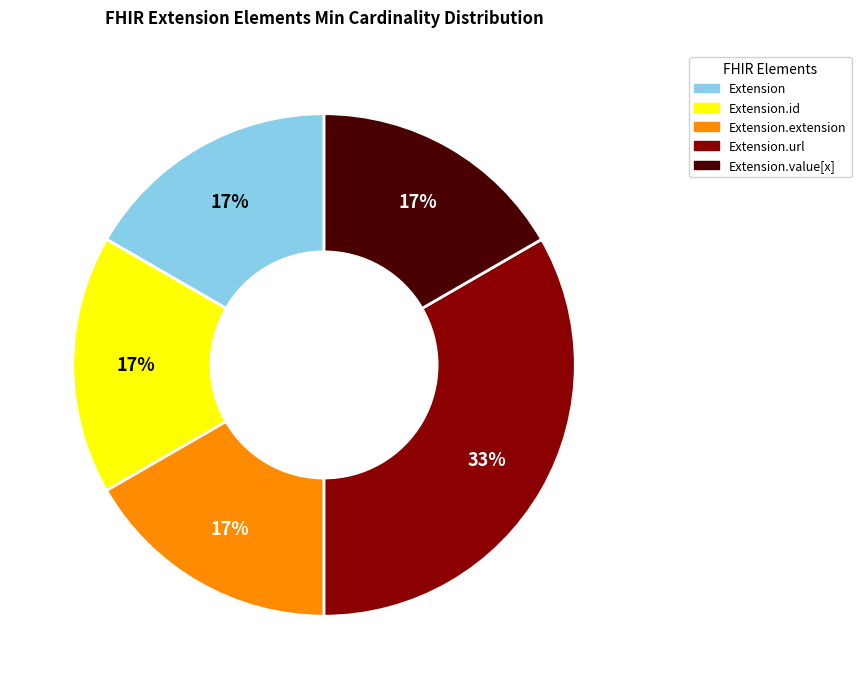

To the nearest percent, what is the average slice percentage?

20%